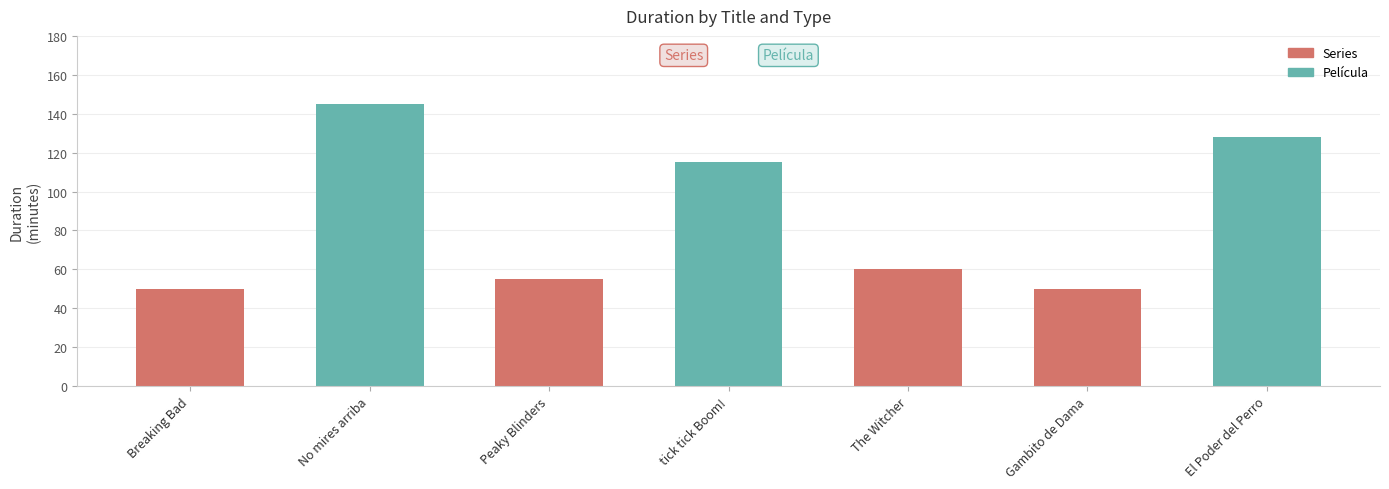

How many values are below 60?

3